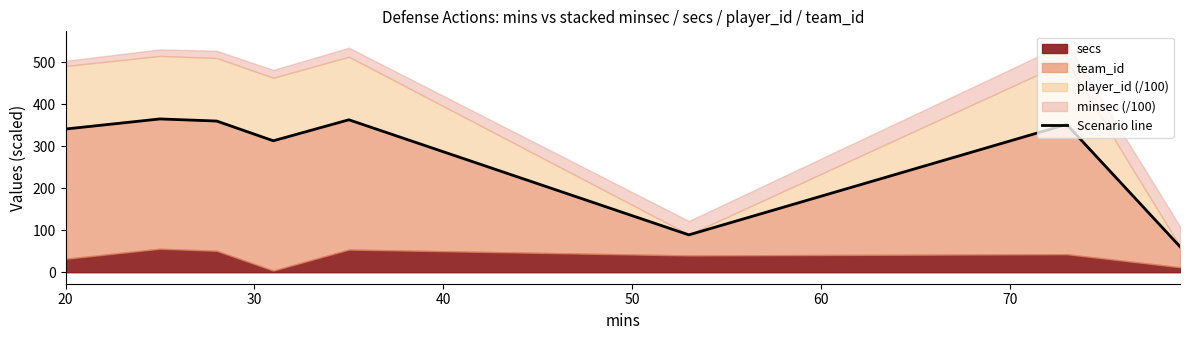

True or false: the data has more than 0 interior local peaks.

True